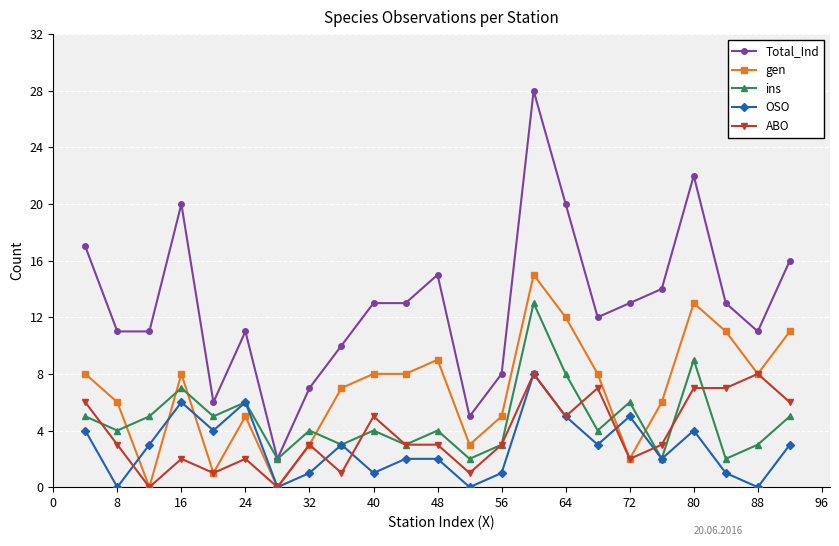

What is the difference between the maximum and minimum values in the ins series?

11